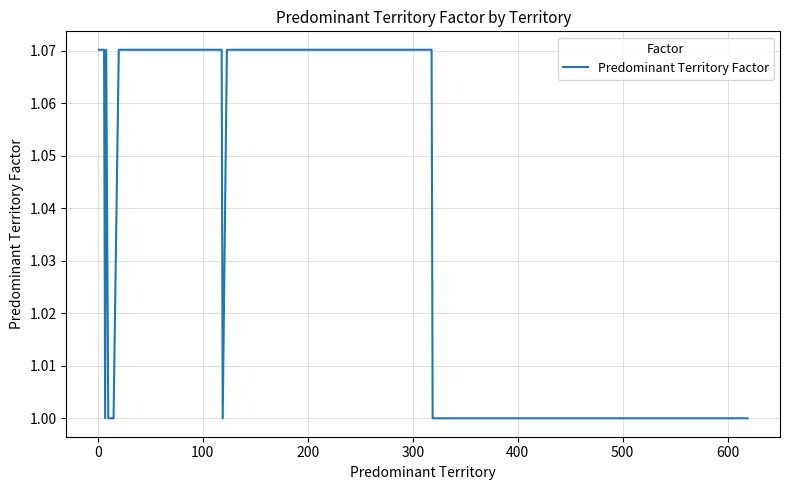

What is the minimum value shown in the chart?

1.0